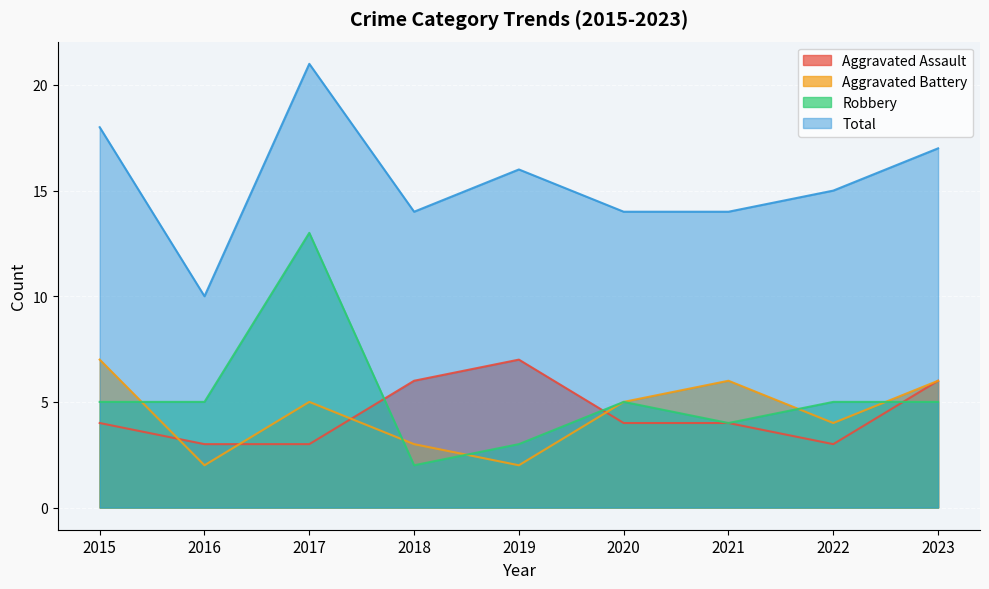

How many lines are shown in the chart?

4